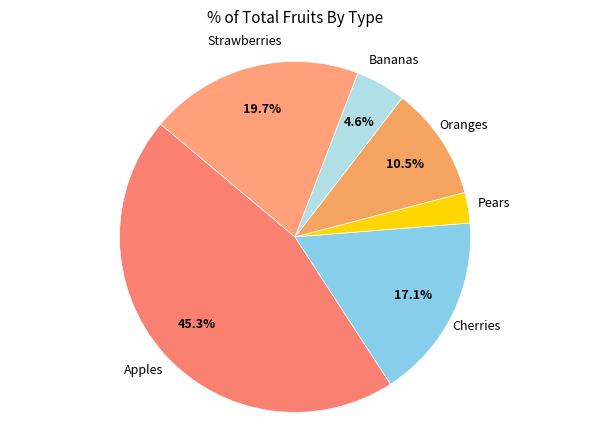

Between Apples and Cherries, which is larger?

Apples